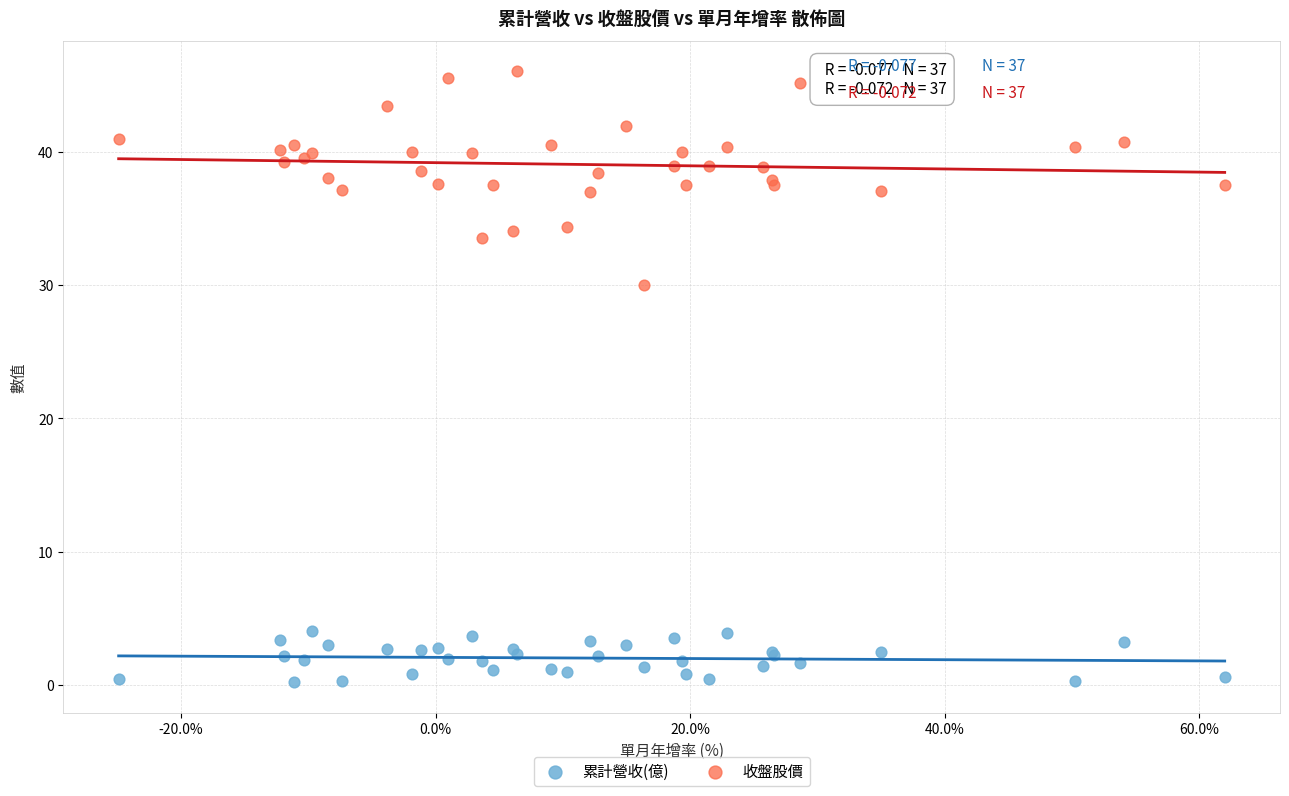

Which series contains the lowest Y value?

累計營收(億)